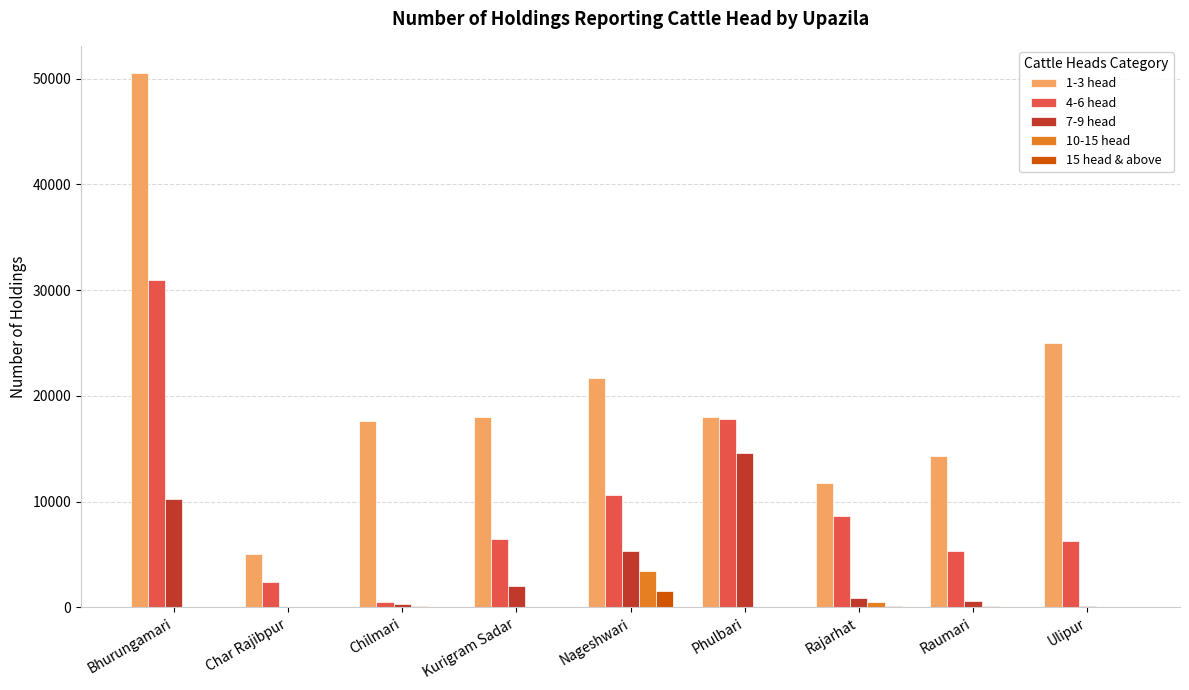

At which category is the sum across all series the highest?

Bhurungamari